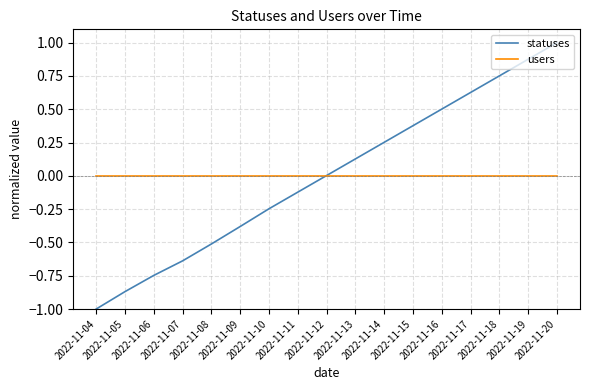

Which series has the widest spread of values?

statuses